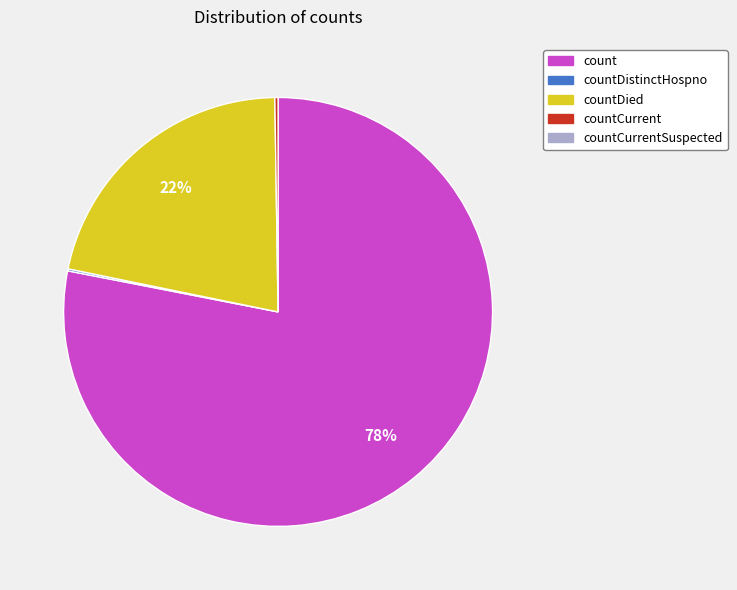

Is there any slice that represents more than half of the pie?

Yes